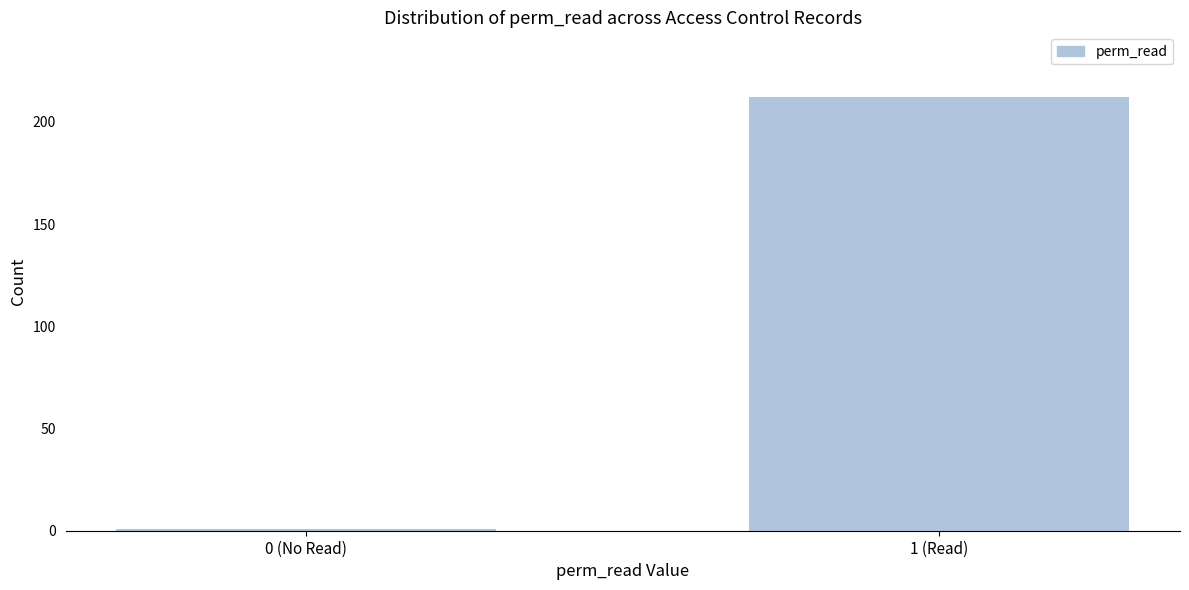

Reading left to right, extract all data points from this chart.

1	212